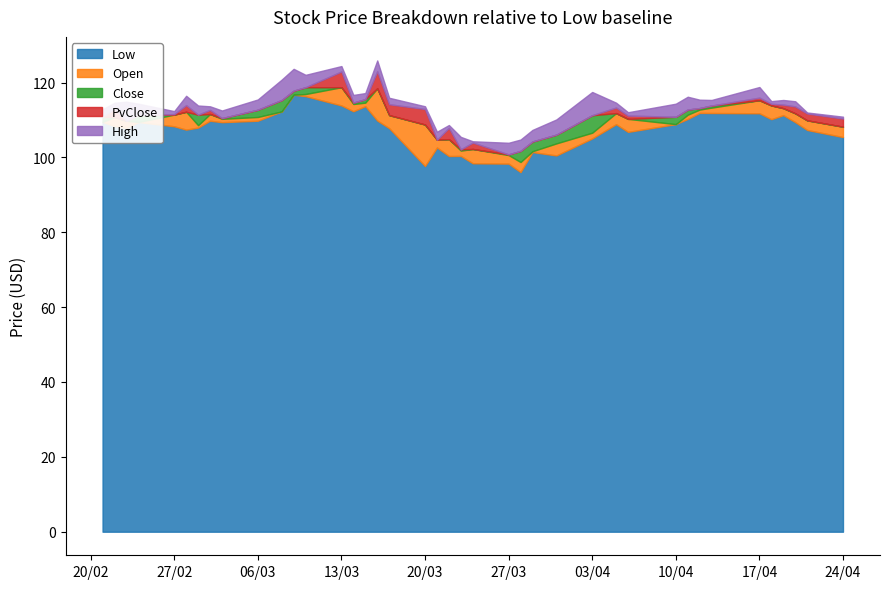

What is the spread (max minus min) of values at 7?

2.6